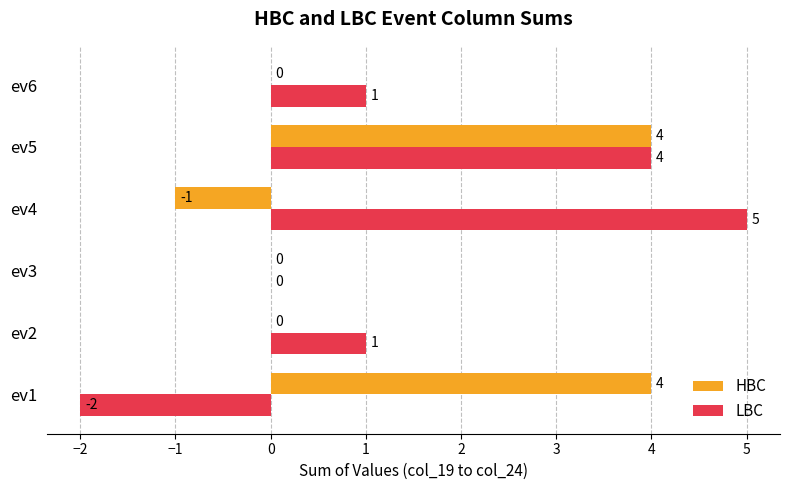

Which category has the highest value across all series?

ev4